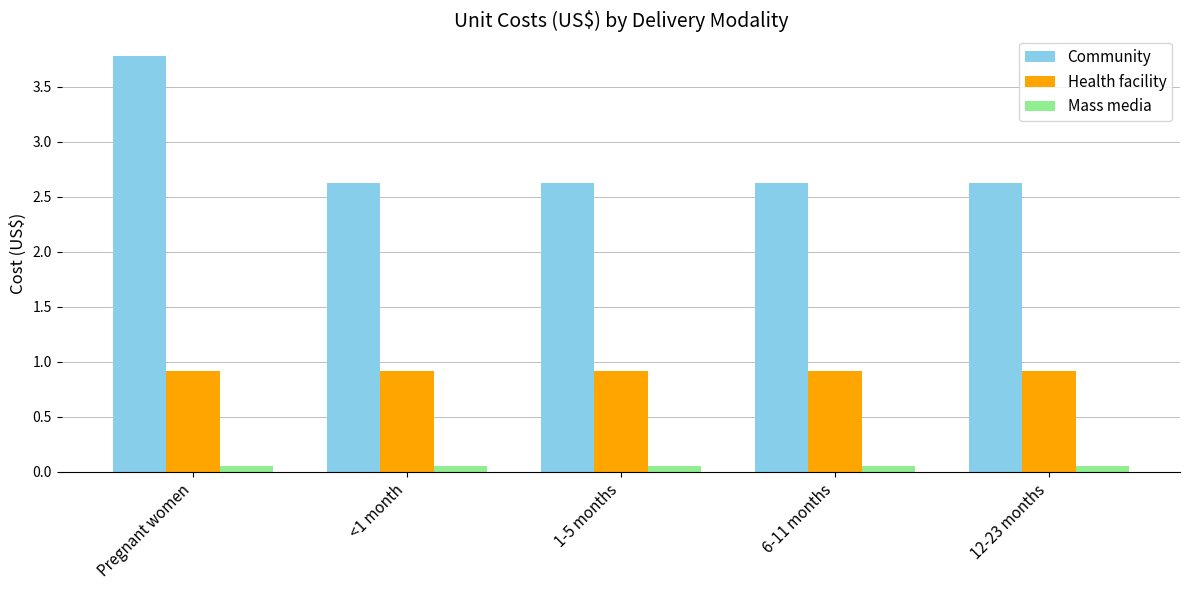

Read the Health facility value at <1 month.

0.9